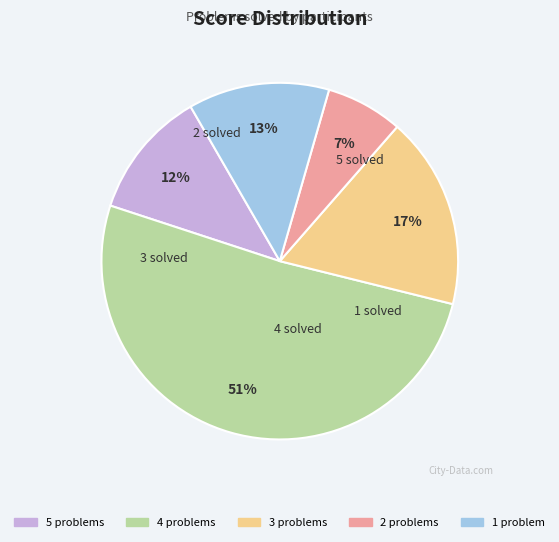

Is there a majority slice in this chart?

Yes